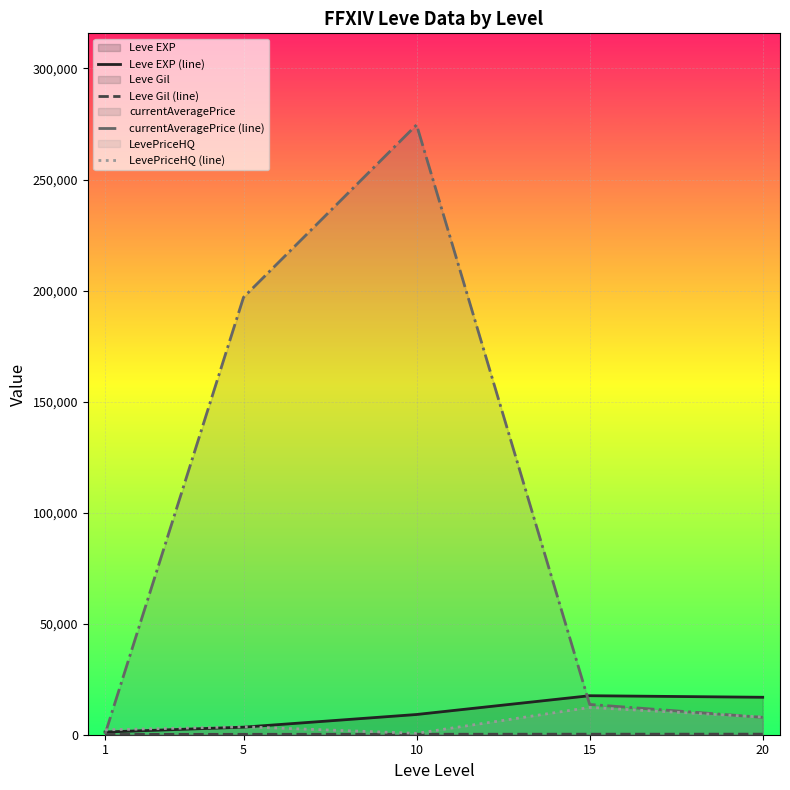

True or false: currentAveragePrice (line) and Leve Gil (line) intersect in this chart.

False